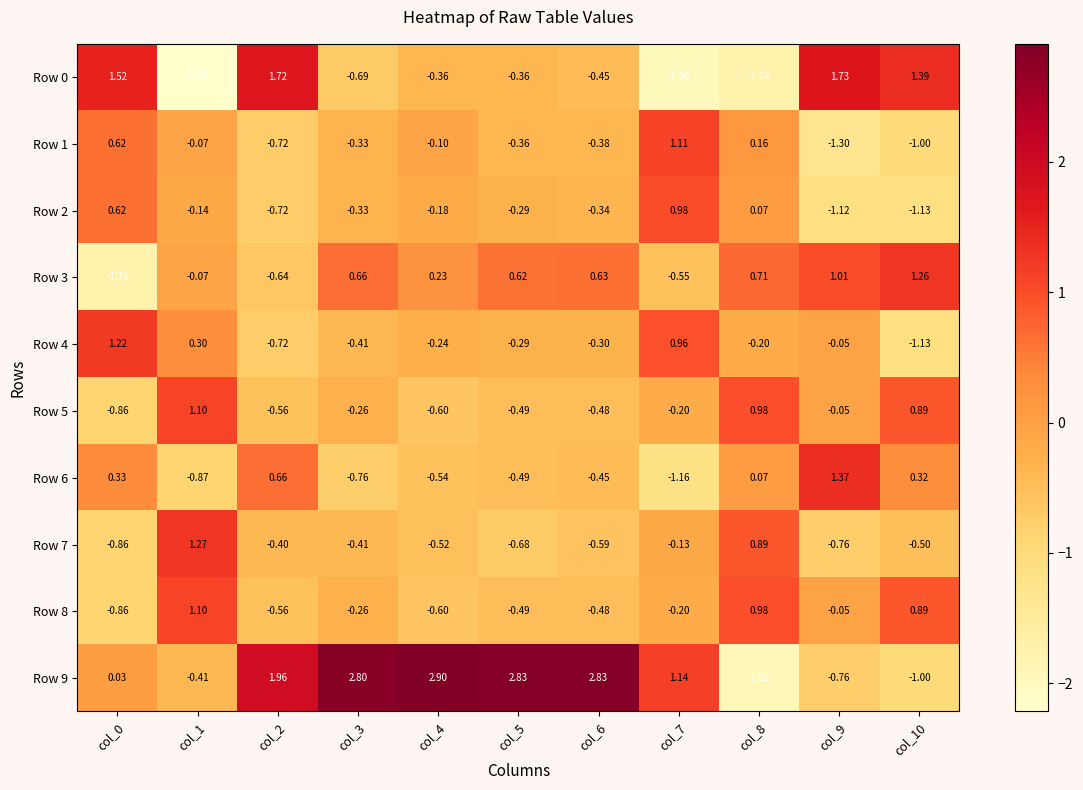

Is the value of Row 3 at col_4 greater than the value of Row 2 at col_9?

Yes